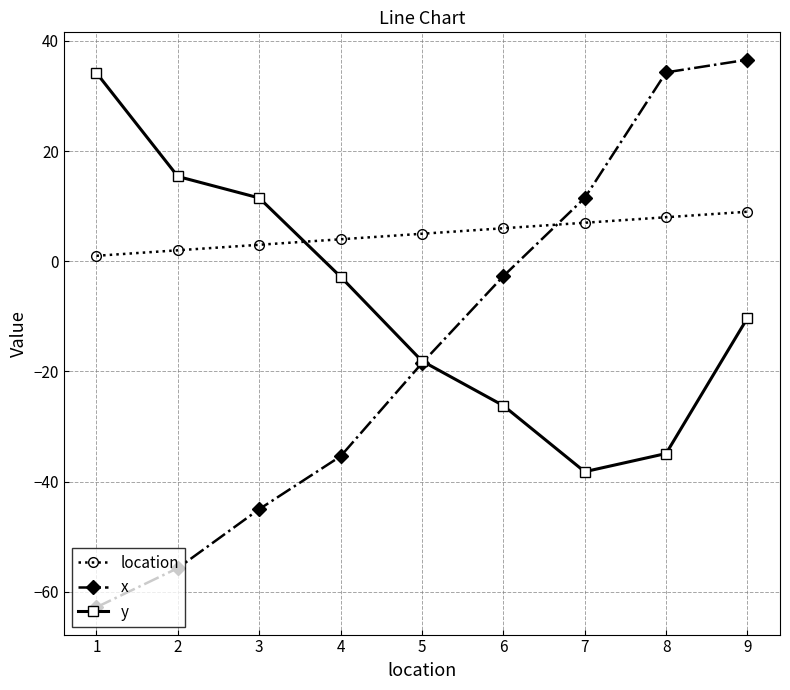

At which label does y first exceed -10?

1